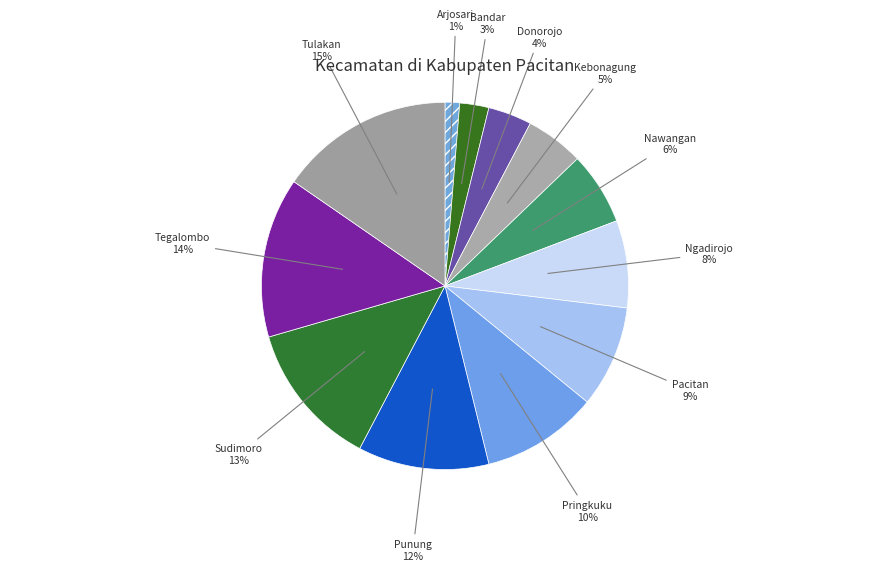

How many segments does this pie chart have?

12